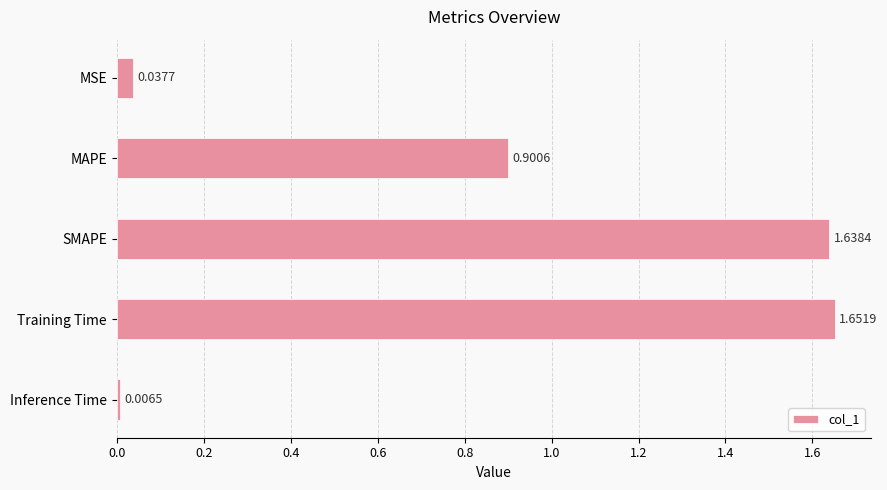

At which category does the chart reach its minimum across all series?

Inference Time